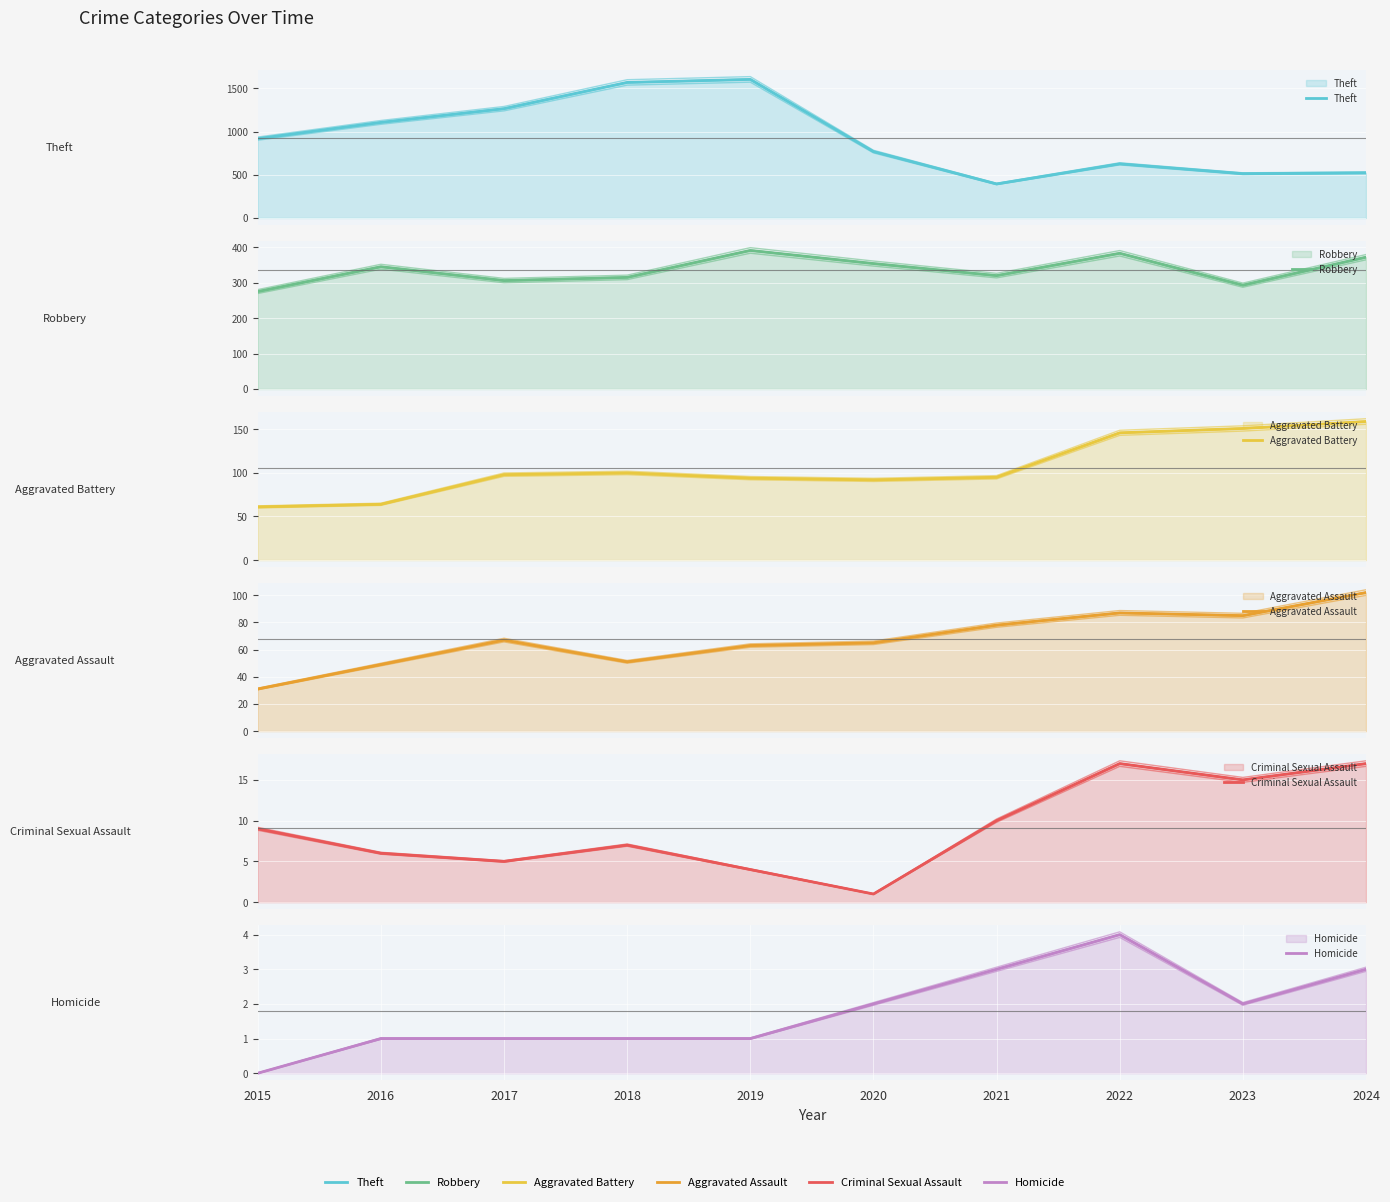

The value of Aggravated Assault at 2023 is 85. True or false?

True